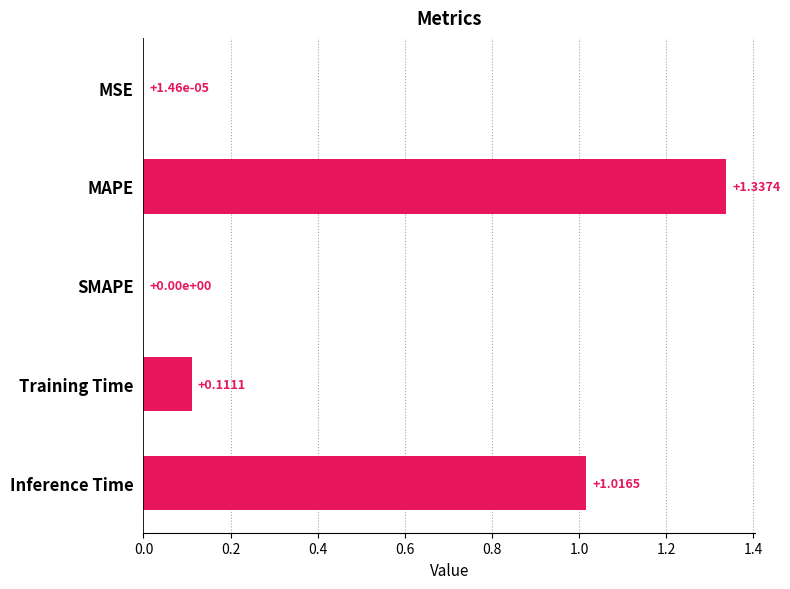

What is the sum of all values?

2.5